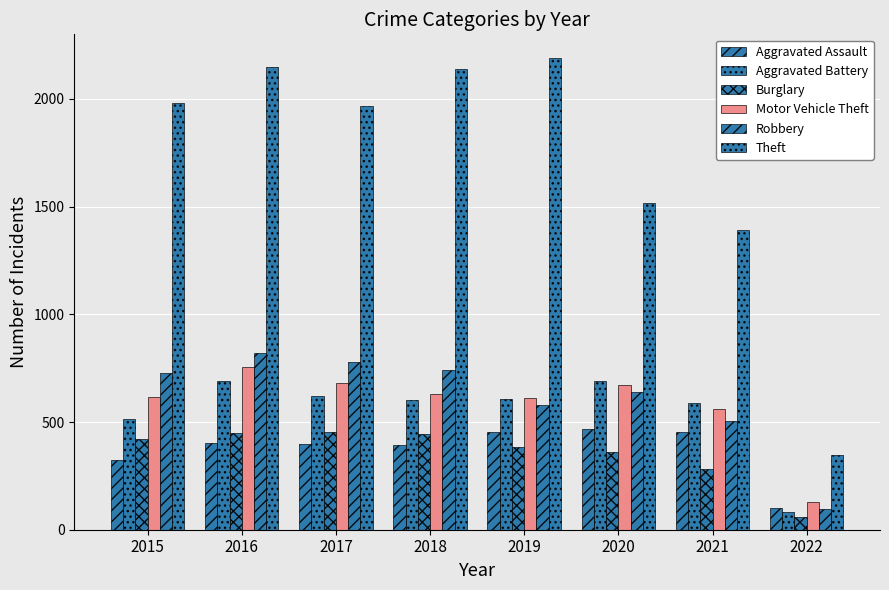

What is the sum of all Burglary values?

2854